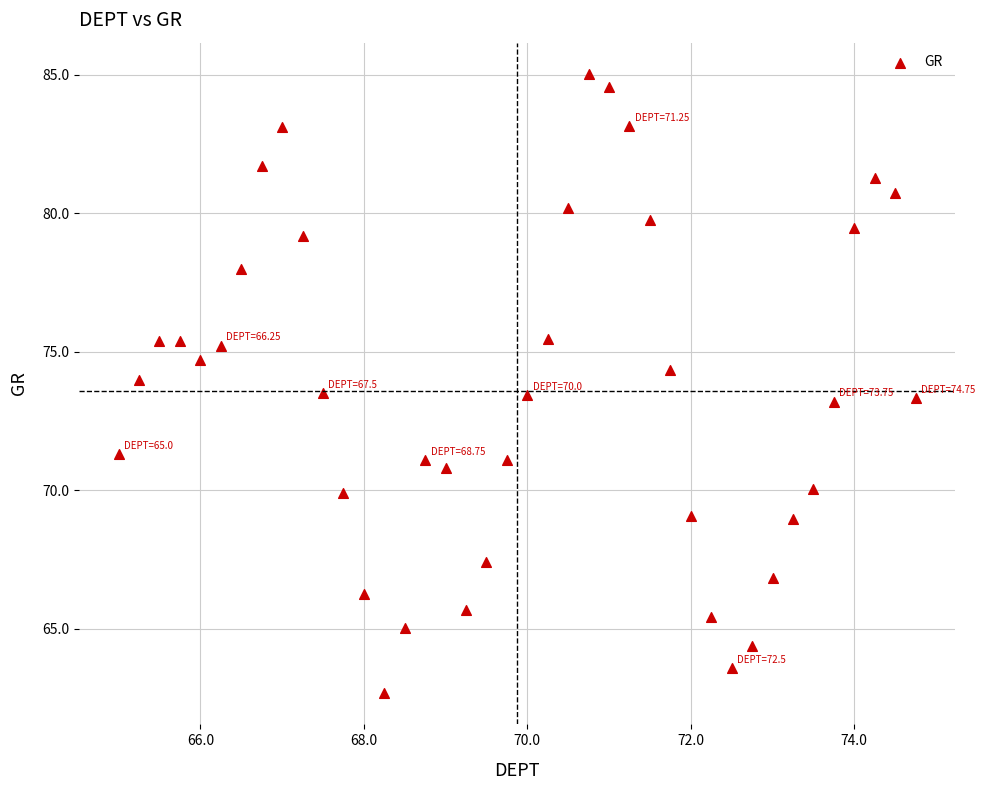

What is the range of Y values (max minus min)?

22.4